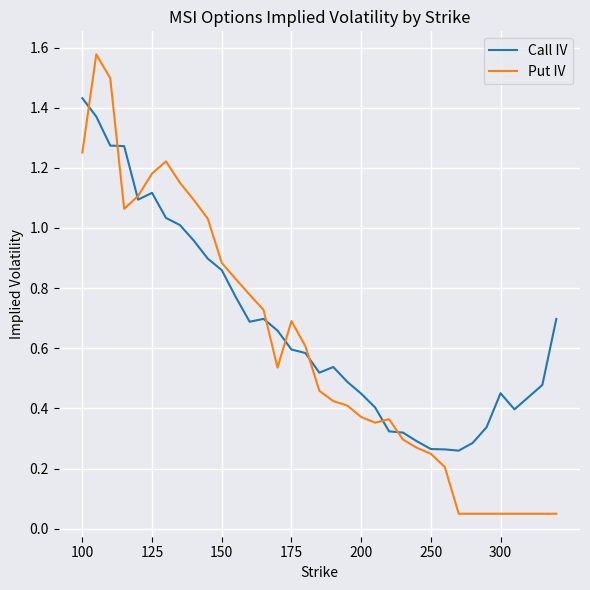

Is this an area chart (filled region under the line)?

No